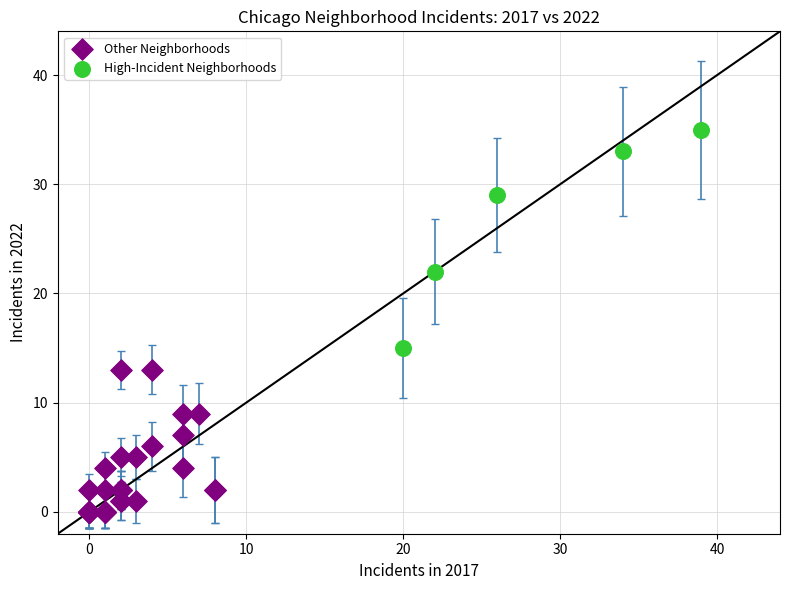

What are all the series names shown in the legend?

Other Neighborhoods, High-Incident Neighborhoods